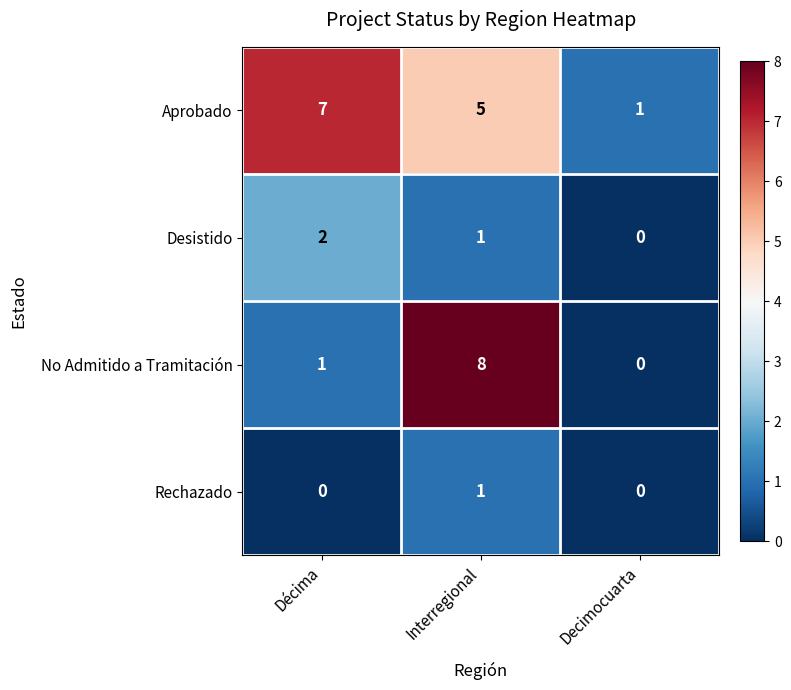

Reading left to right, what are all the values shown in this chart?

Aprobado: 7	5	1
Desistido: 2	1	0
No Admitido a Tramitación: 1	8	0
Rechazado: 0	1	0